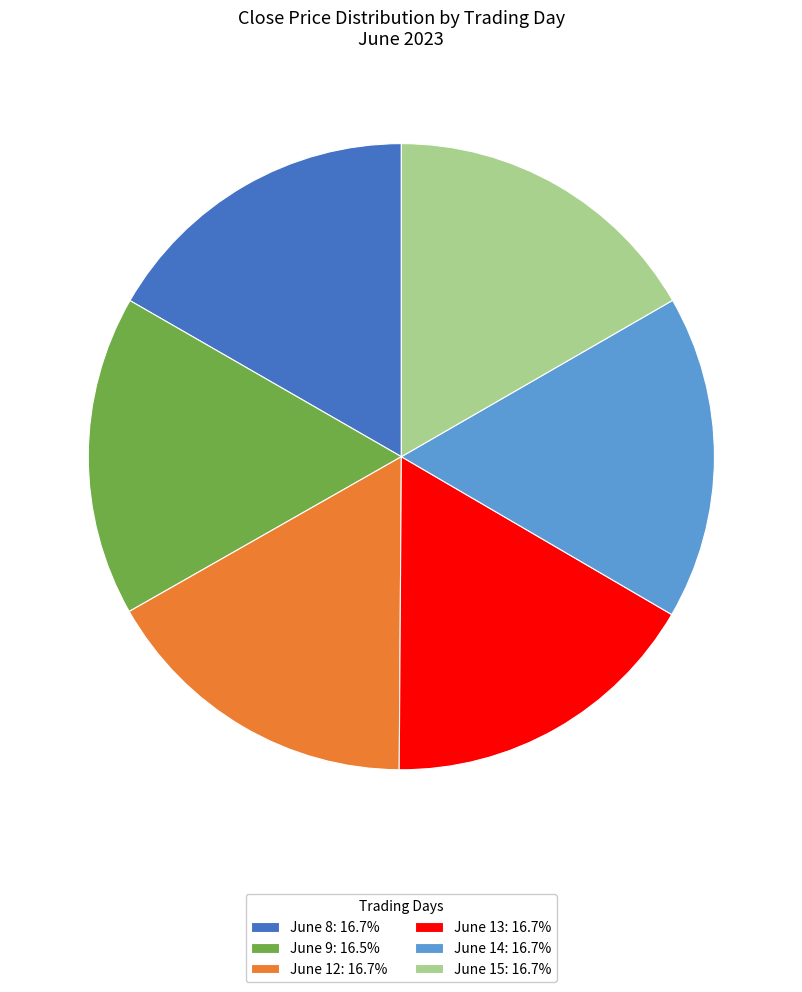

Is there any slice that represents more than half of the pie?

No